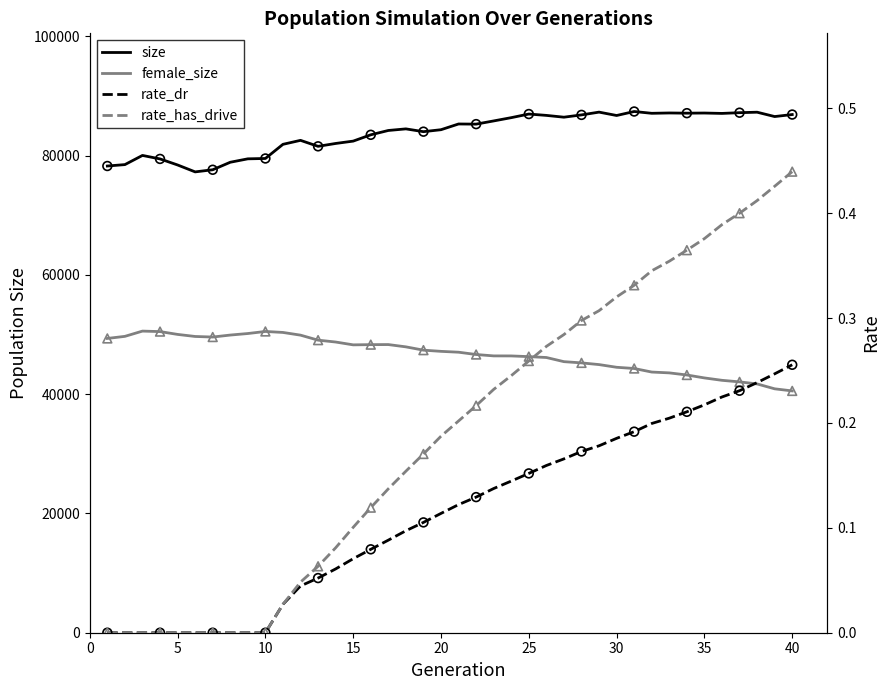

At which category is the sum across all series the highest?

25